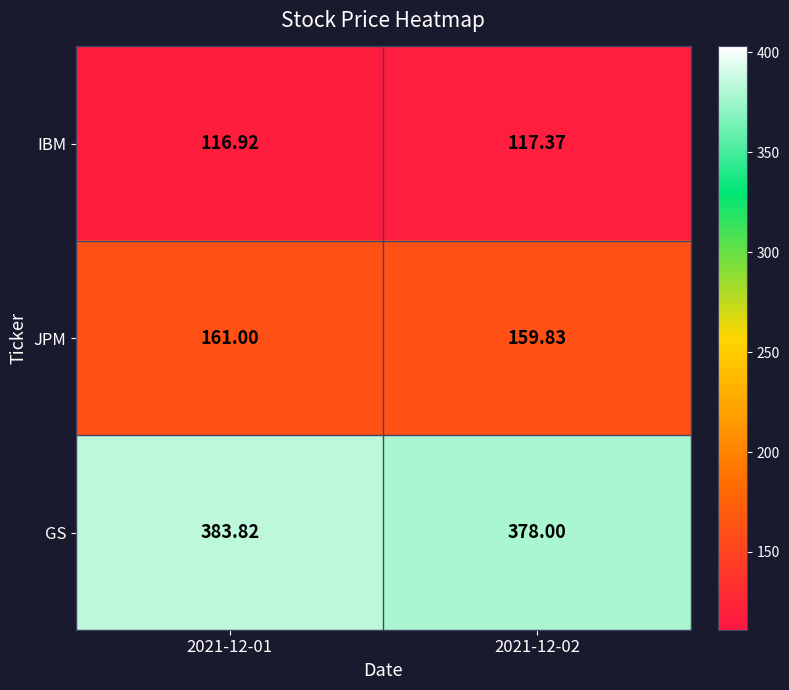

Which series has the largest range (max minus min)?

GS